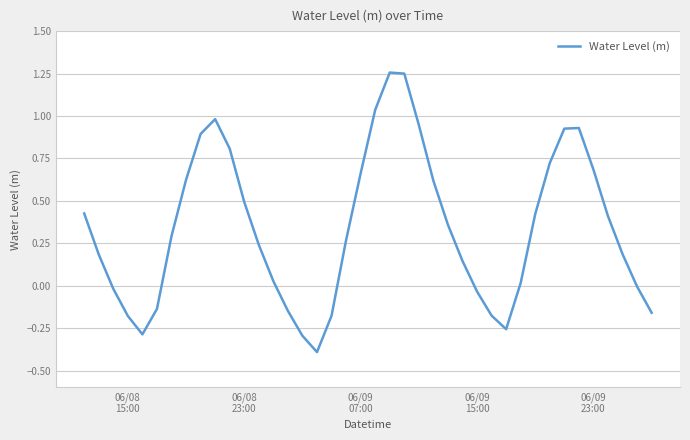

What is the smallest value displayed?

-0.4